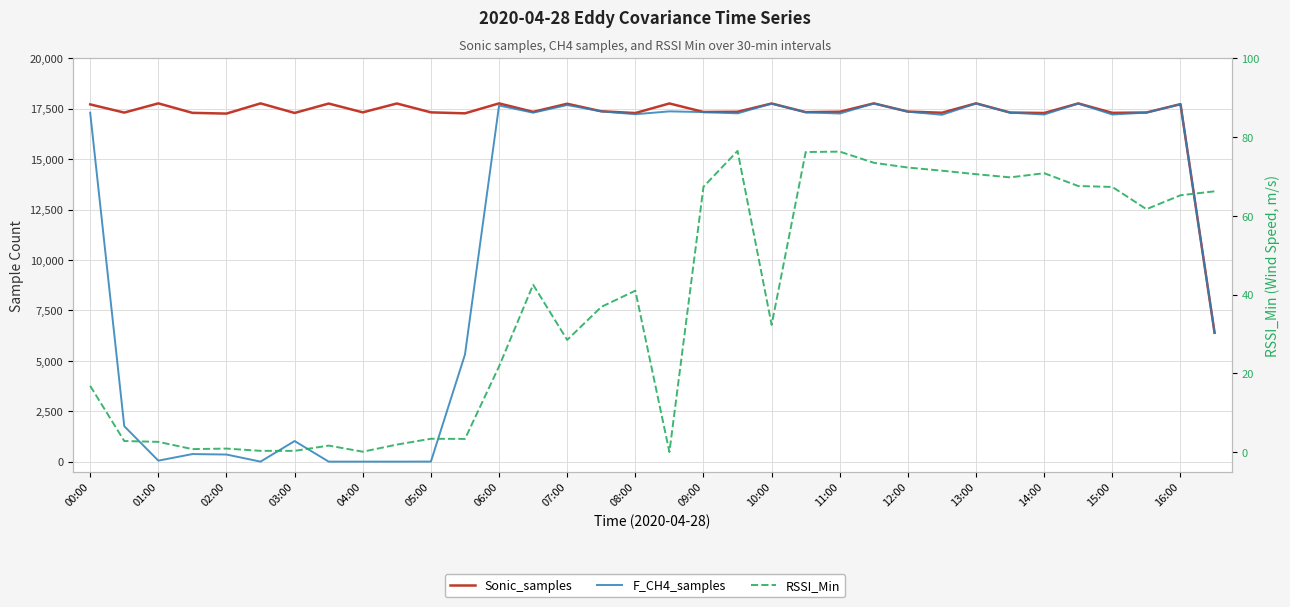

What is the value of the RSSI_Min point at the 24th from the left?

73.5